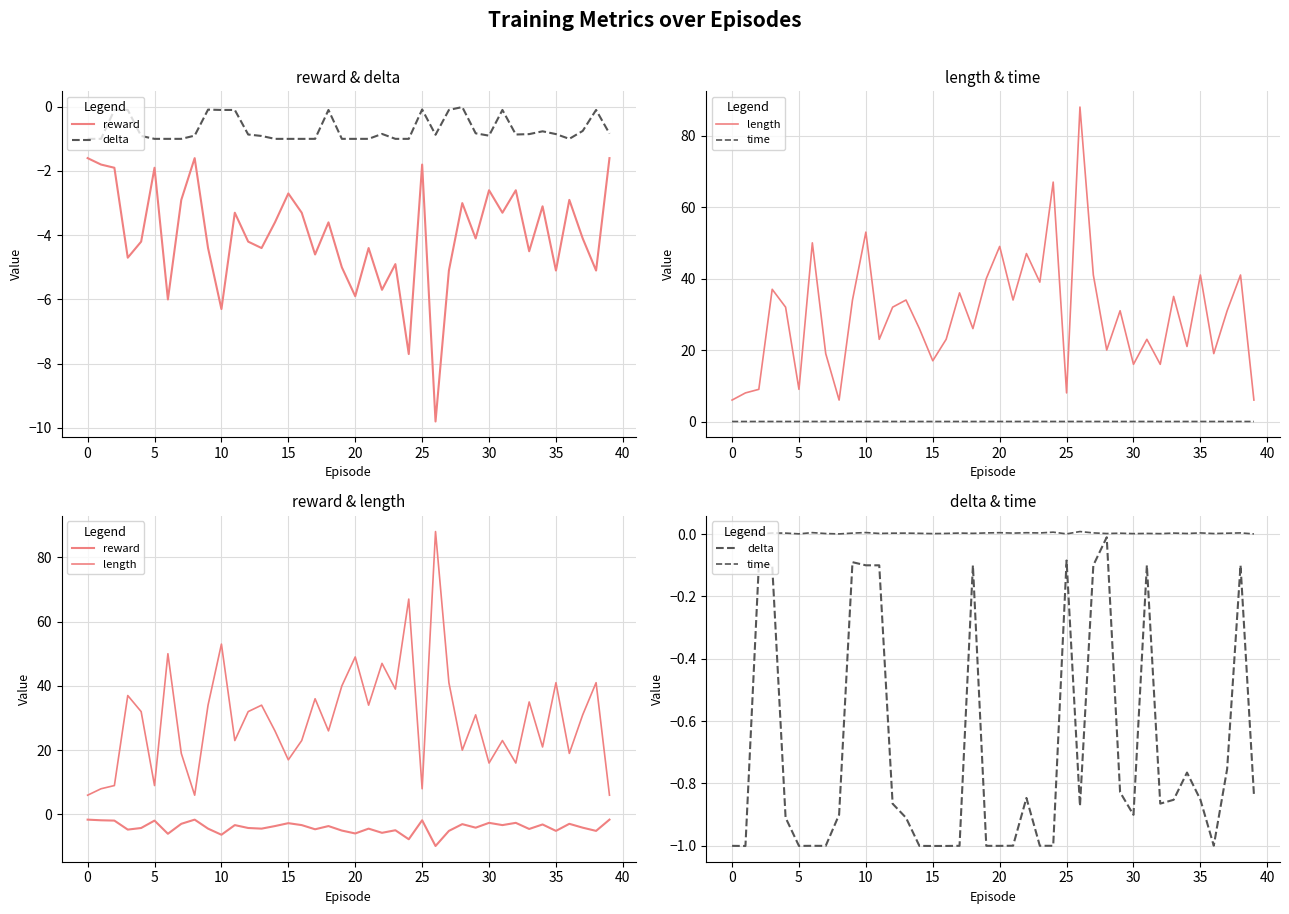

Where is time nearest to the value 0?

39